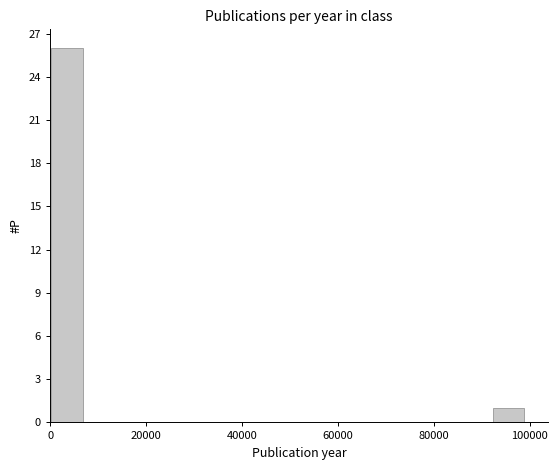

Around what value on the x-axis is the tallest bar? Give the approximate position of its centre, as read against the axis.

4000